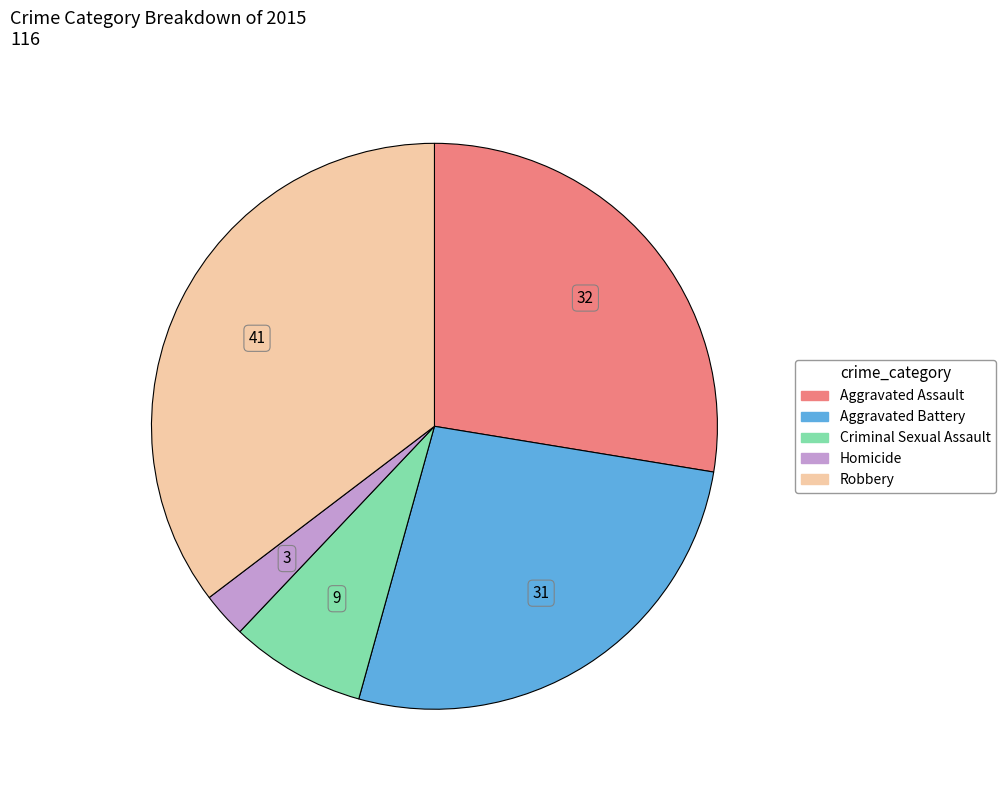

Which slice is the largest?

Robbery